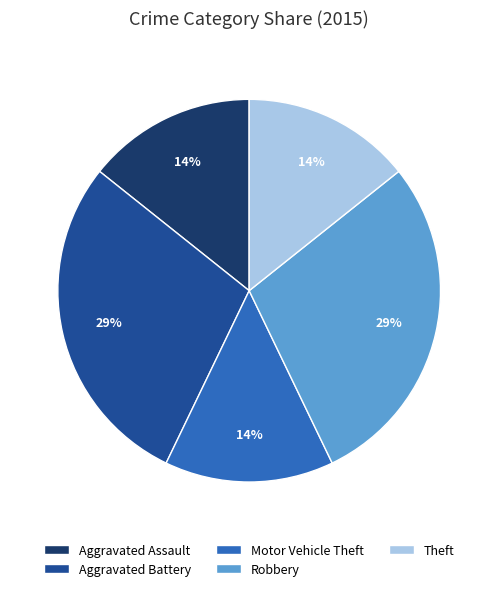

Combined, do Theft and Aggravated Battery account for over 50%?

No